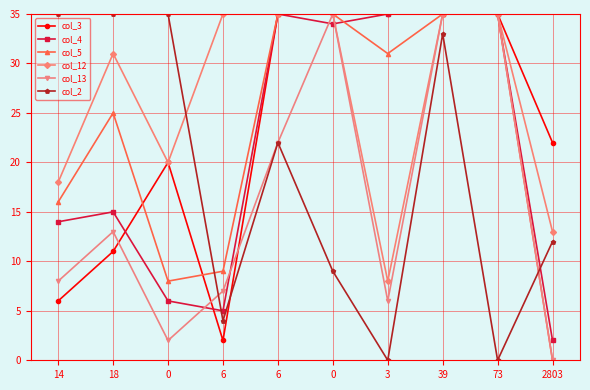

What is the difference between the maximum and minimum values in the col_3 series?

33